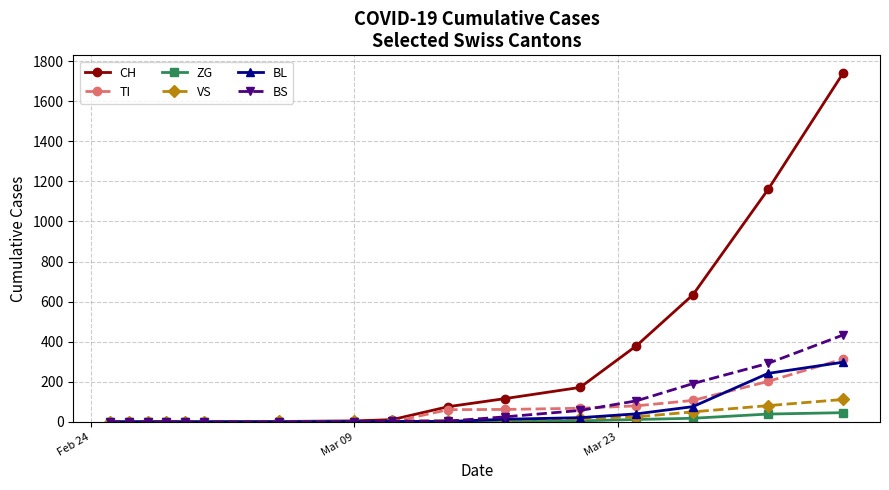

How many values in the ZG series exceed 0?

6